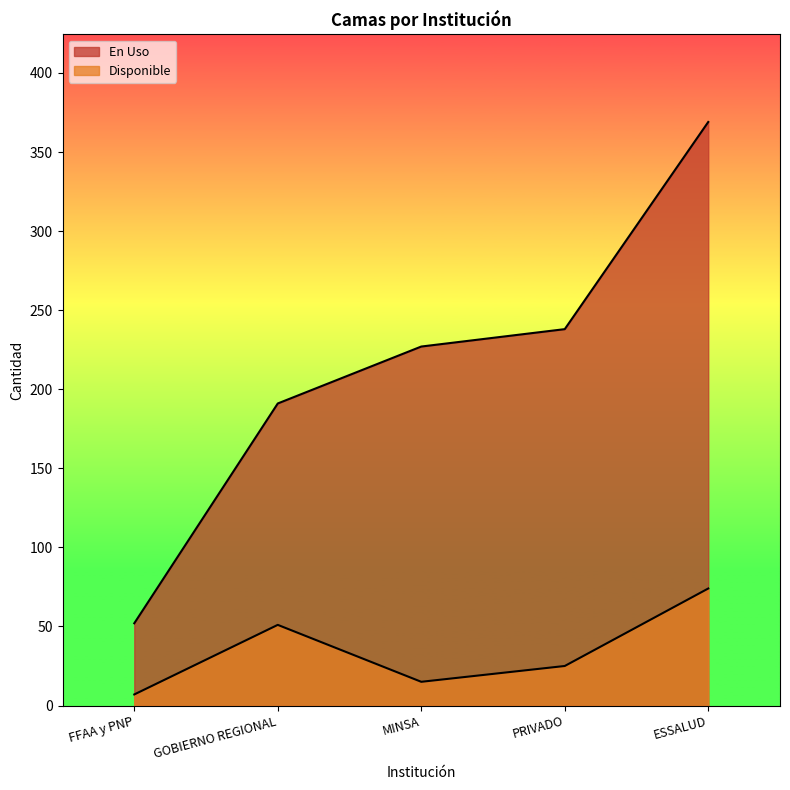

What is the label of the 1st point from the left?

FFAA y PNP